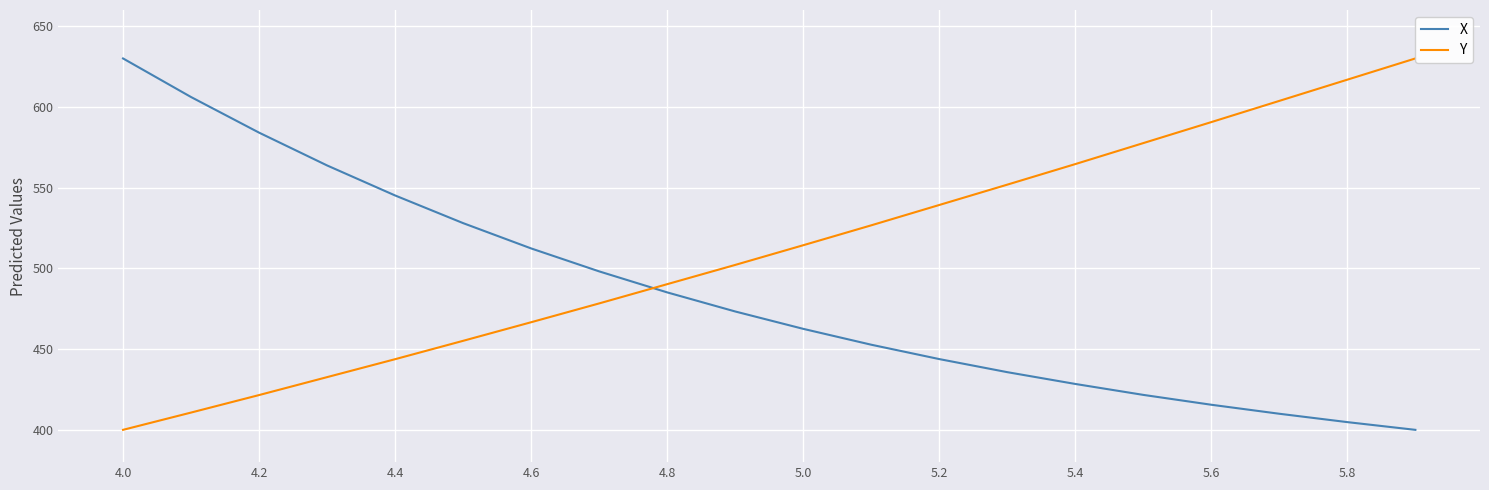

What is the minimum value for X?

400.0